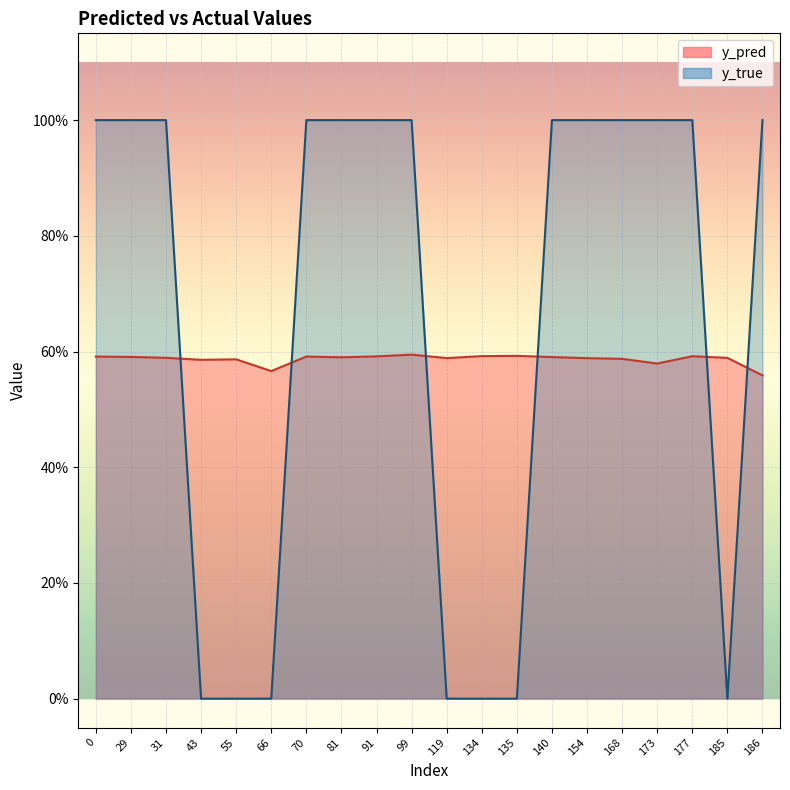

How many lines are shown in the chart?

2